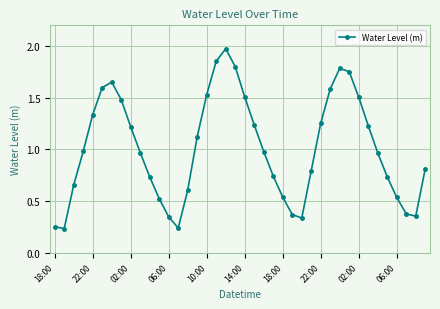

What is the value of the 40th point from the left?

0.8